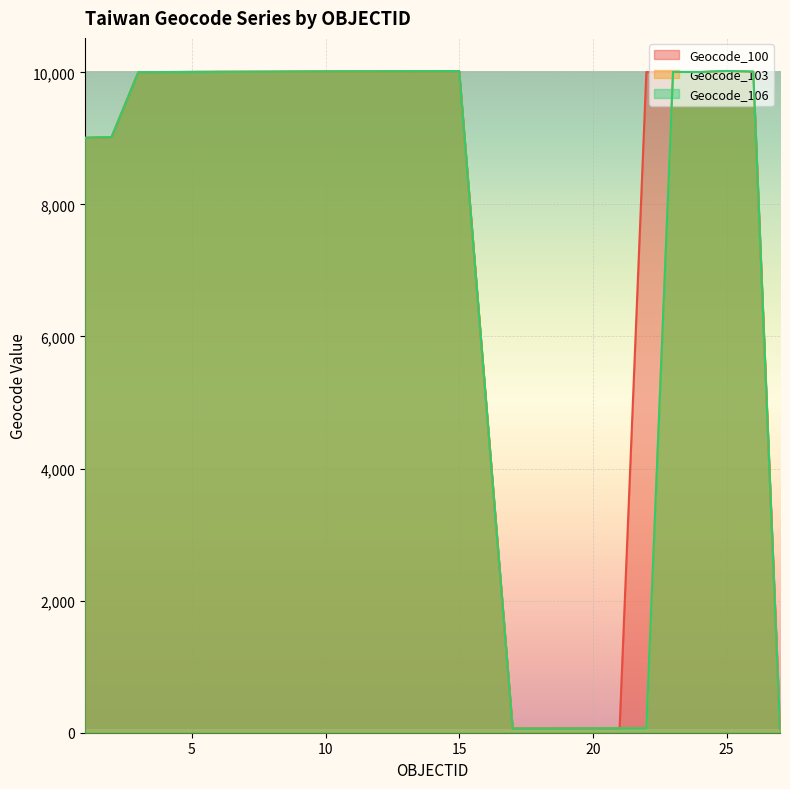

What value does the Geocode_106 series have at 12, to the nearest 50?

10000